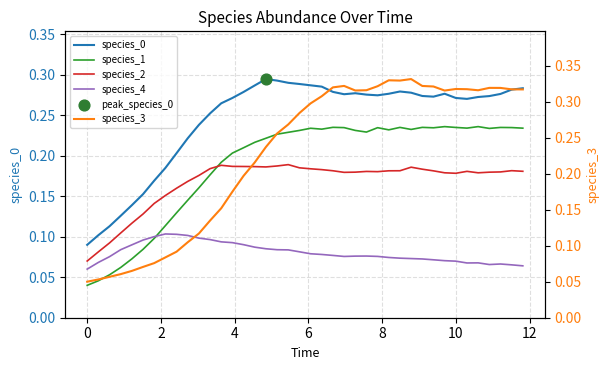

Which series has the largest total across all categories?

species_0